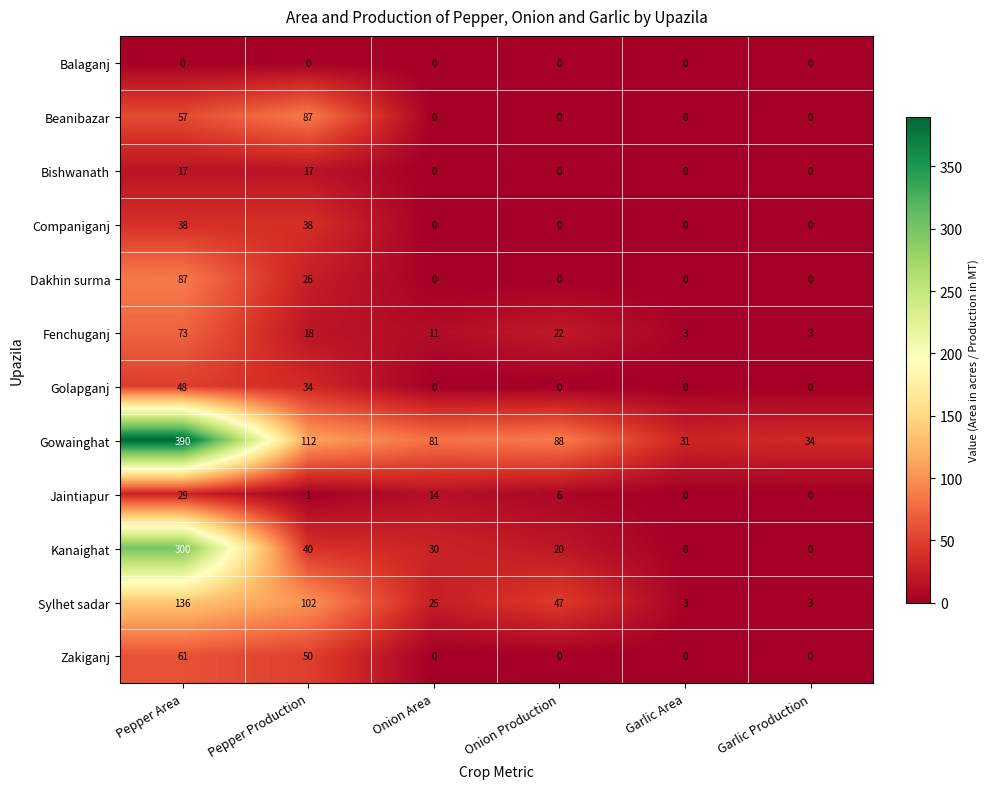

Which series has the widest spread of values?

Gowainghat